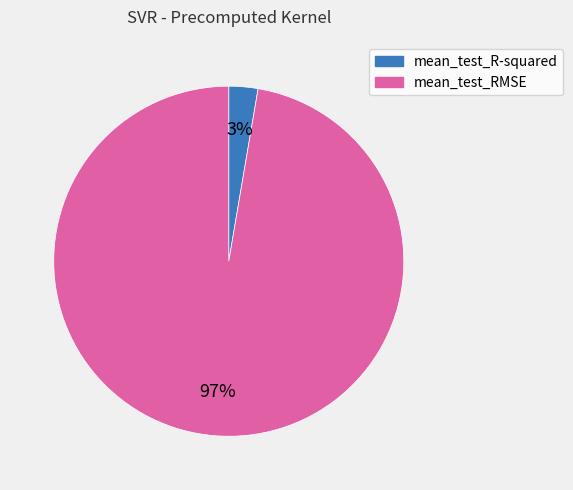

What is the largest slice in the pie chart?

mean_test_RMSE